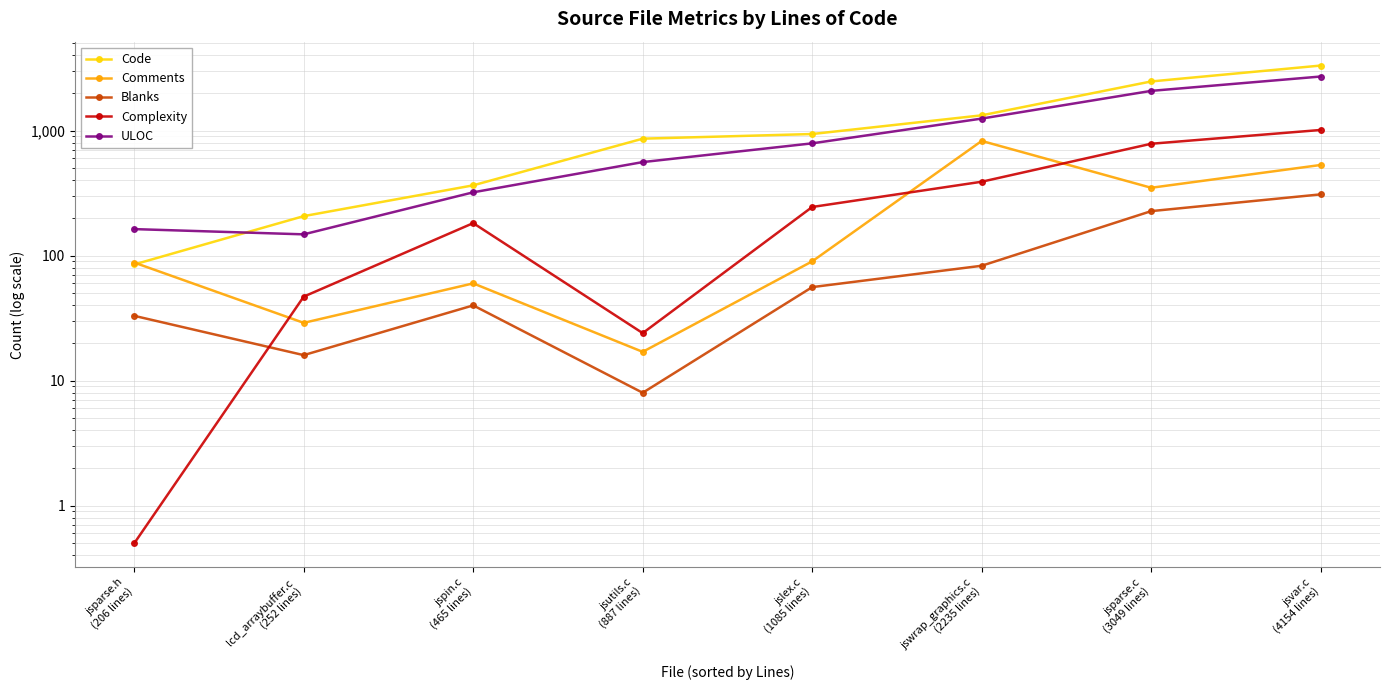

True or false: Comments and Blanks intersect in this chart.

False